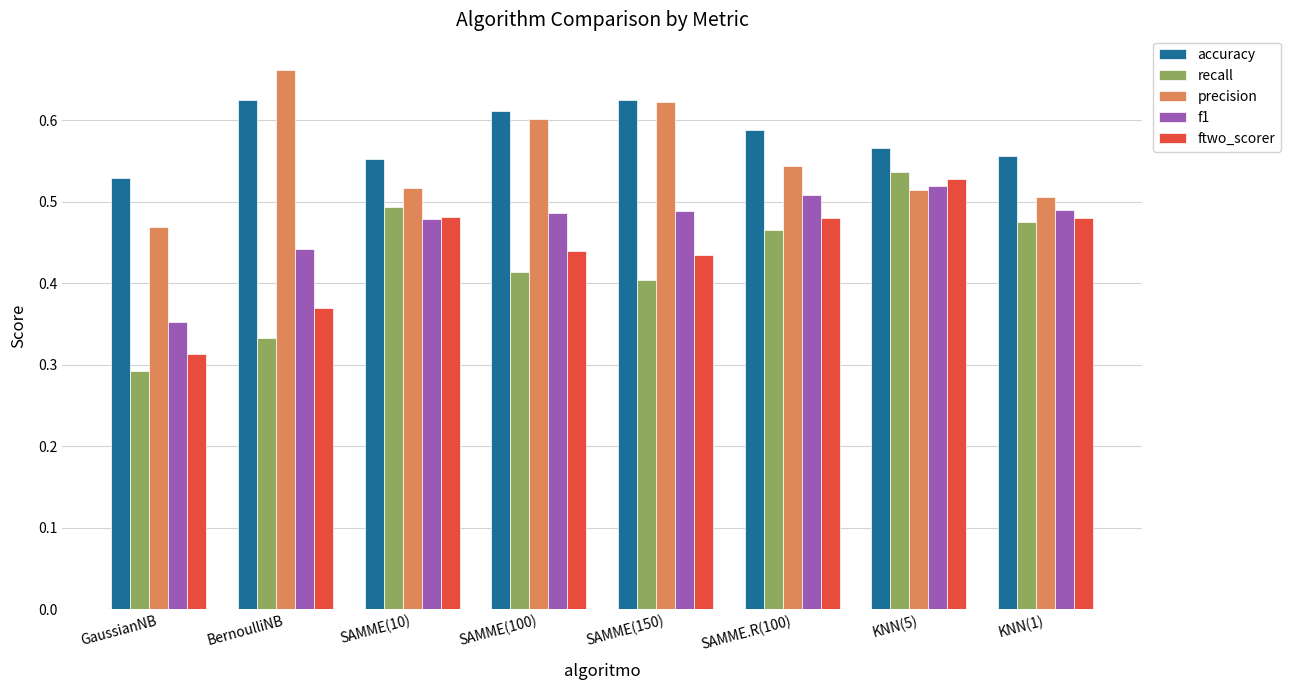

The recall series shows 0.5 at SAMME(10). True or false?

True